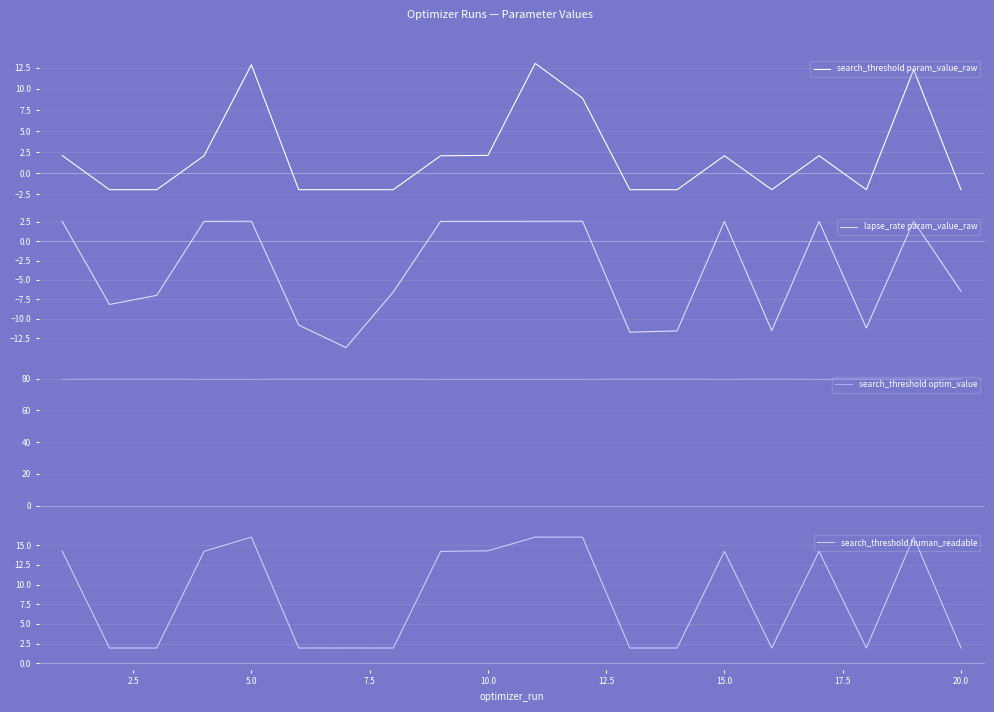

What is the greatest value displayed?

79.6